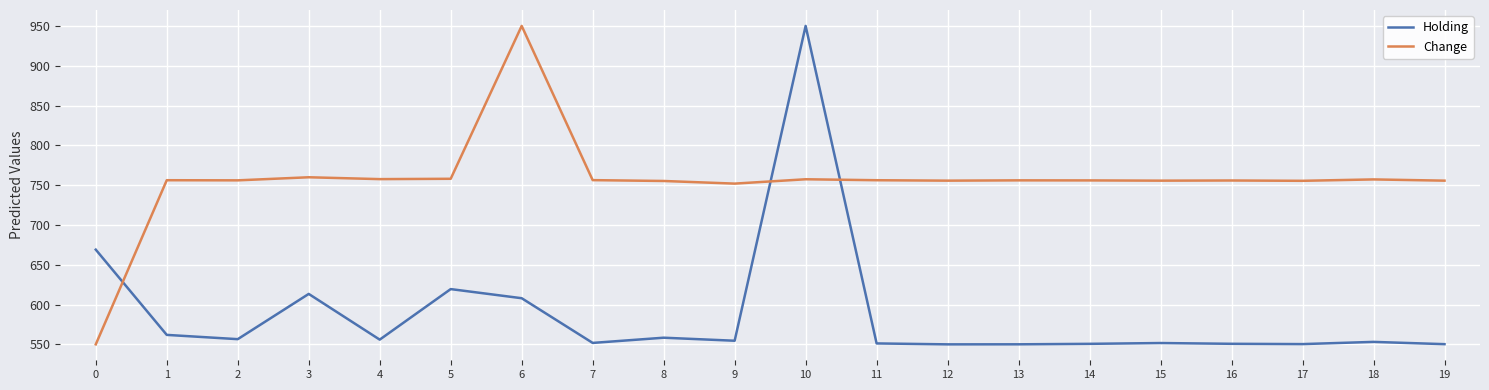

Rank the series by their average value, from lowest to highest.

Holding, Change